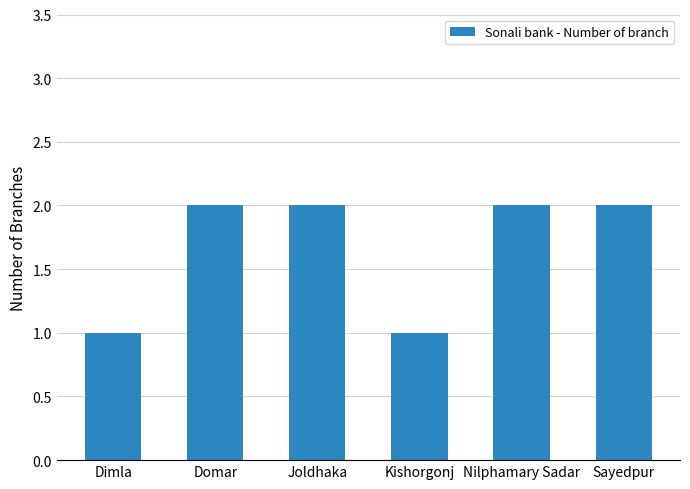

What is the change in value from Dimla to Domar?

+1